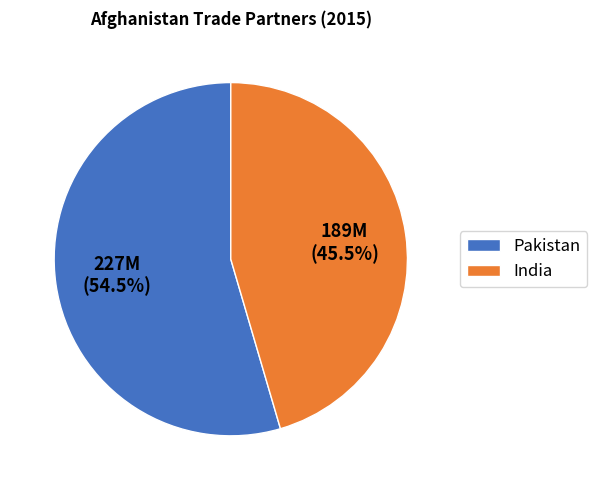

What is the ratio of the value at India to the value at Pakistan?

0.8